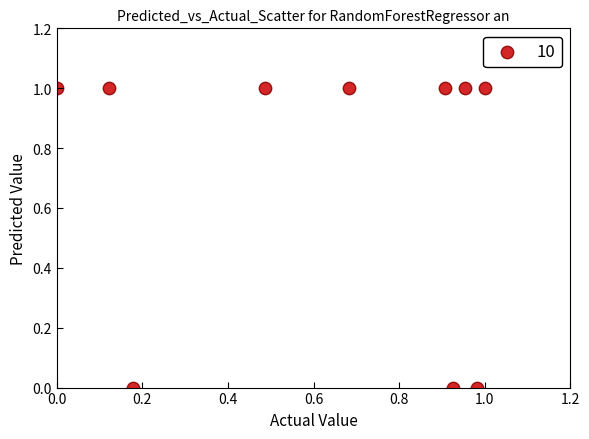

What is the average Y value?

0.7